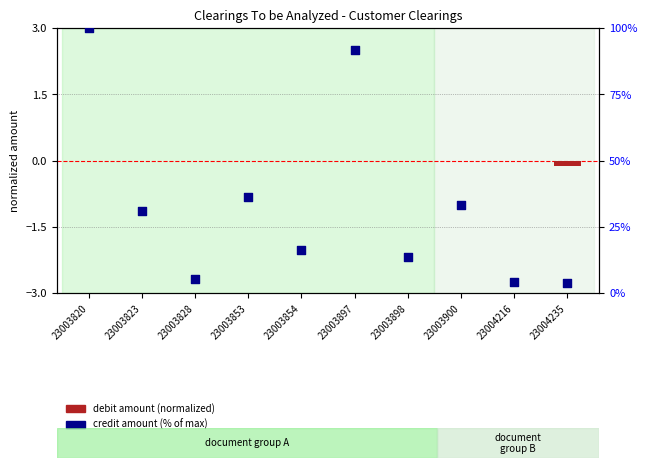

Which series contains the highest Y value?

Credit amount (% of max)